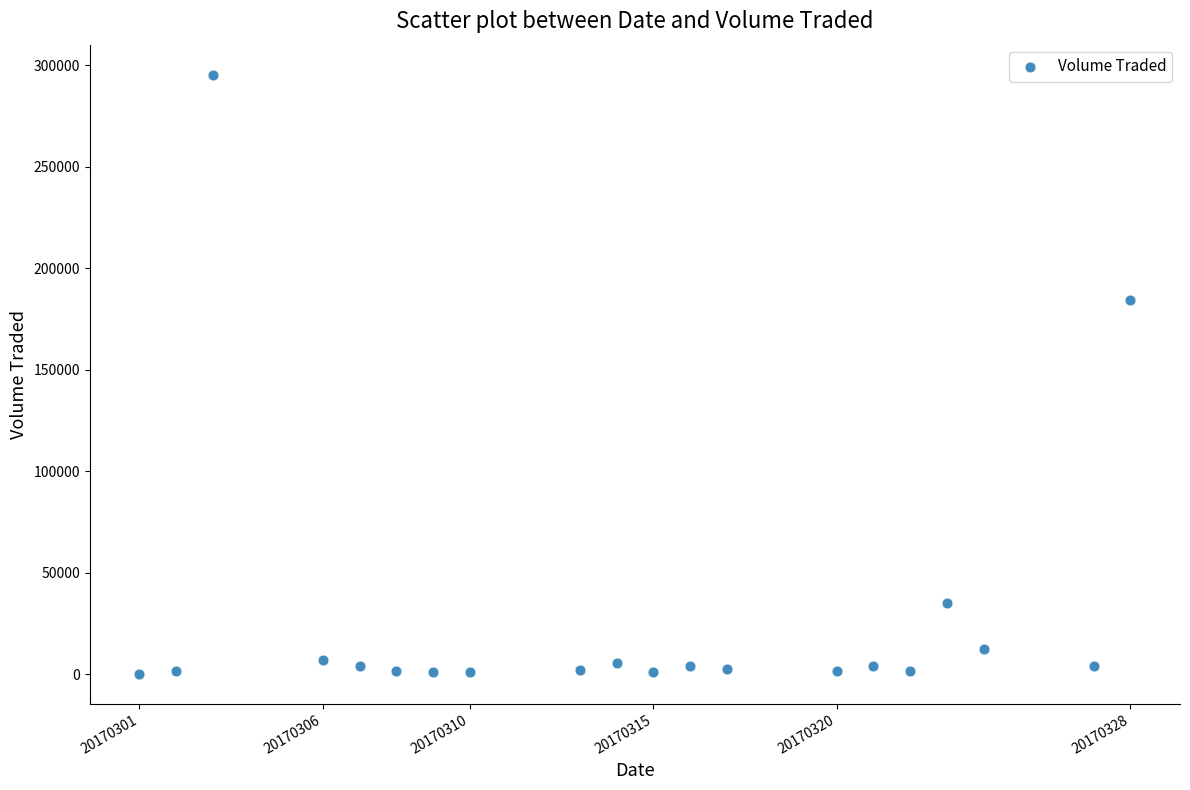

What Y value in the scatter plot is closest to 147900?

184400